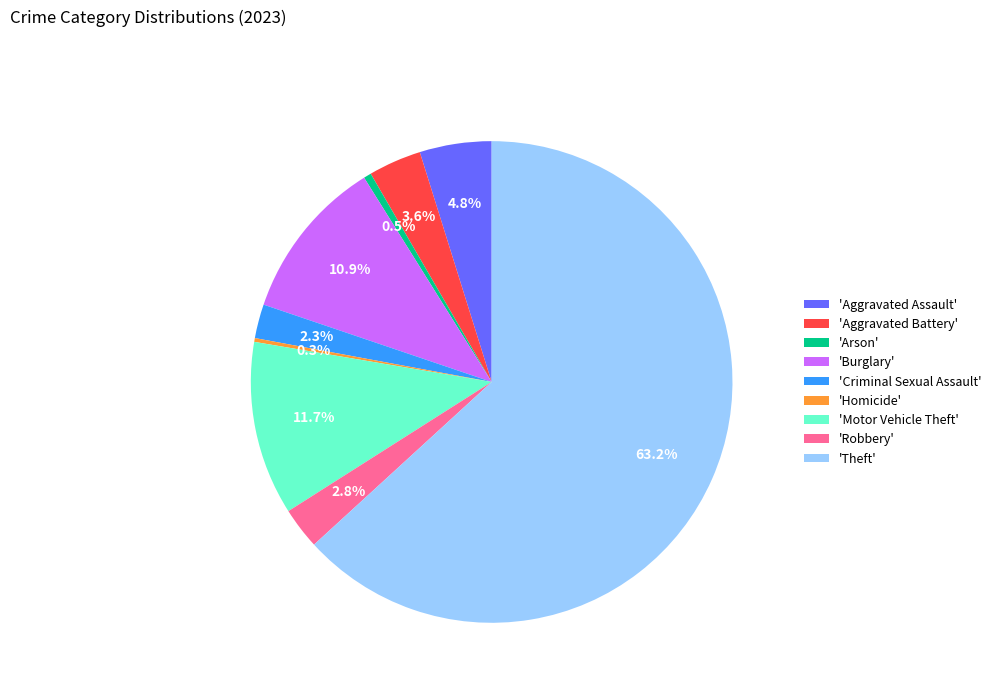

Does 'Aggravated Battery' represent more than half of the total?

No